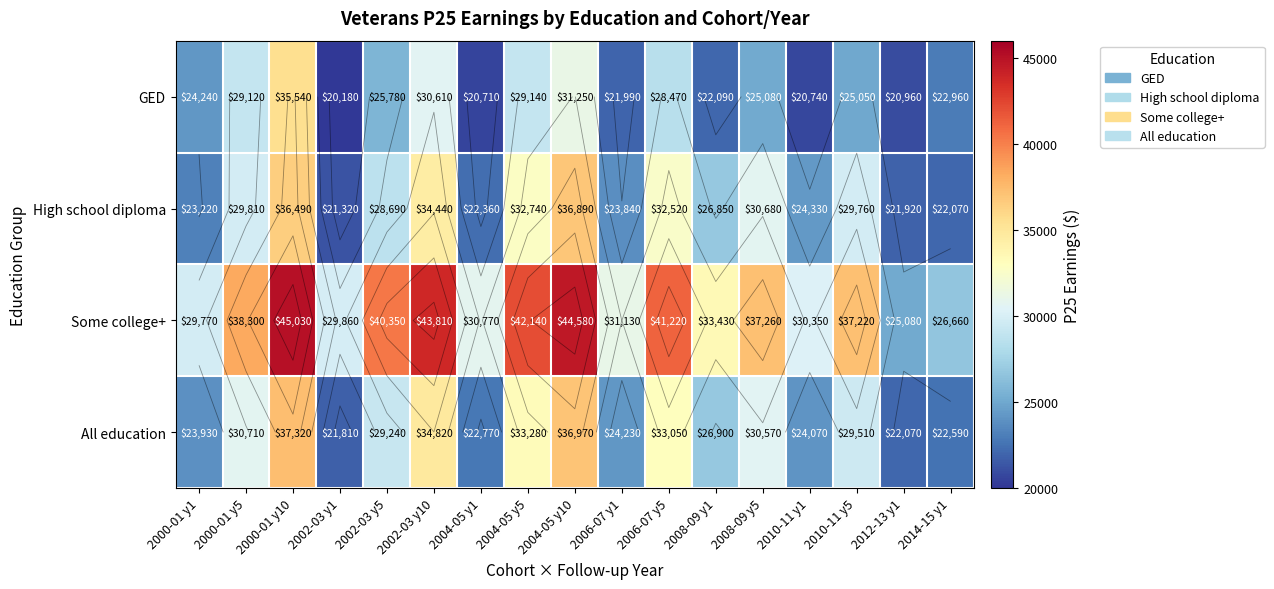

Rank the series by their maximum value, from lowest to highest.

GED, High school diploma, All education, Some college+